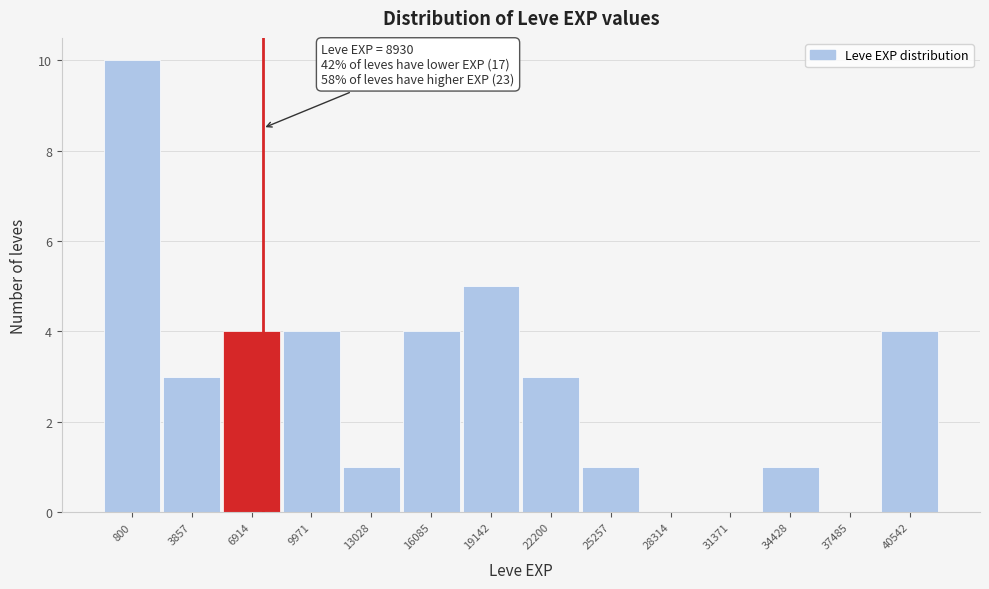

Reading left to right, transcribe all the data shown in this chart.

800=10	3857=3	6914=4	9971=4	13028=1	16085=4	19142=5	22200=3	25257=1	28314=0	31371=0	34428=1	37485=0	40542=4